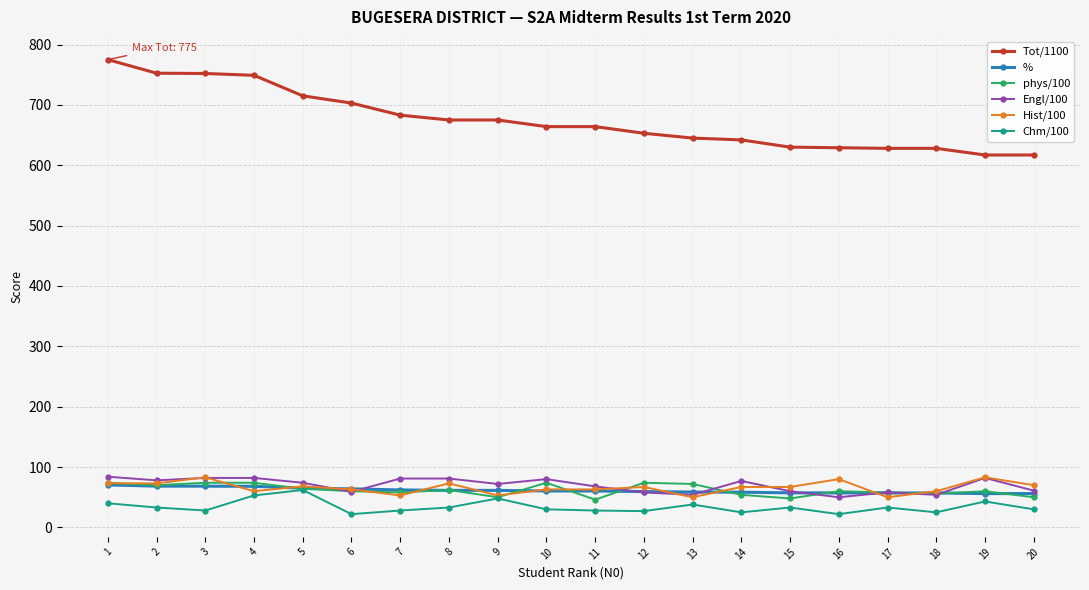

What is the smallest value displayed?

22.0